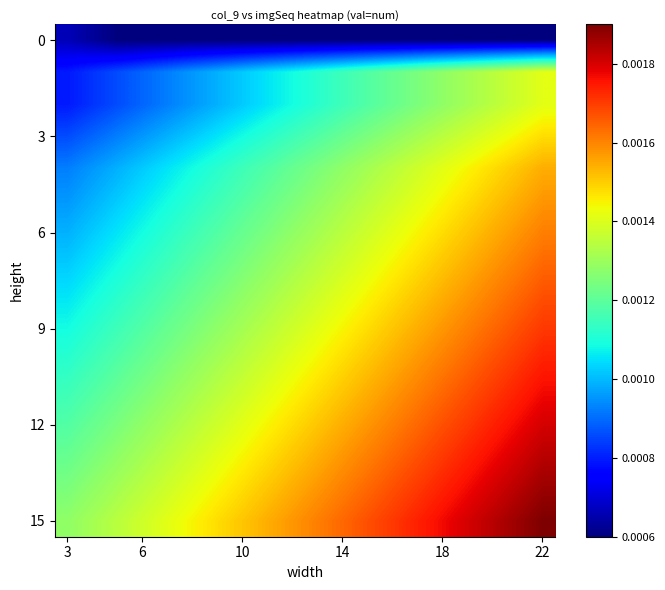

How many data points does each series have?

20